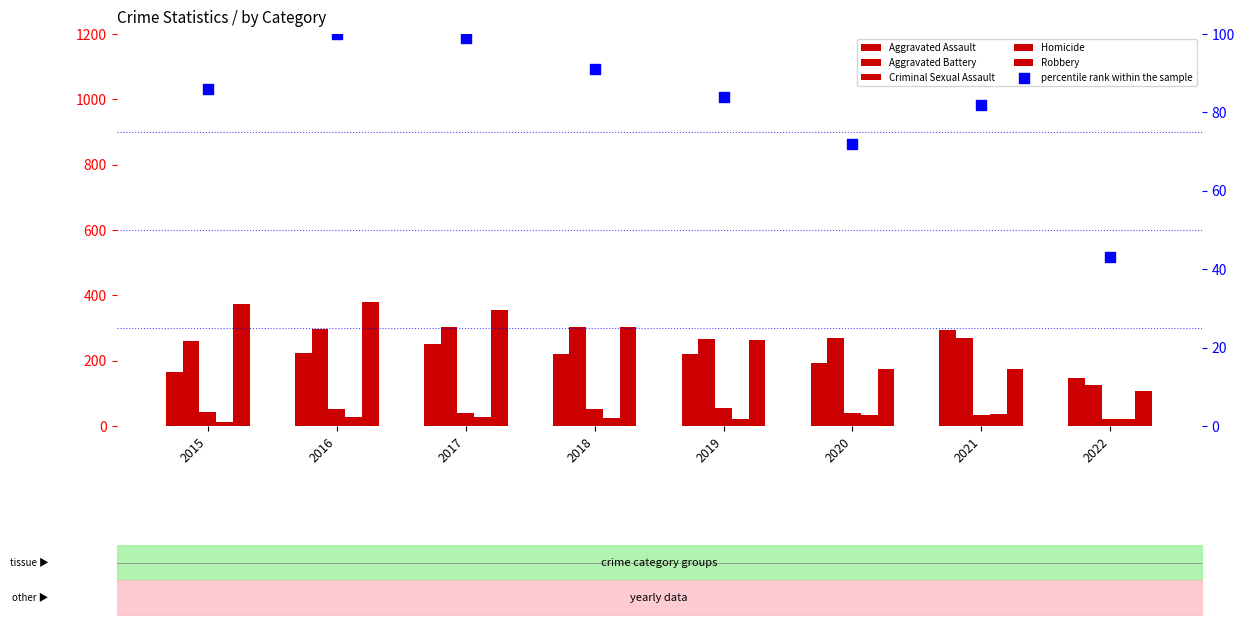

At which category is the sum across all series the highest?

2016